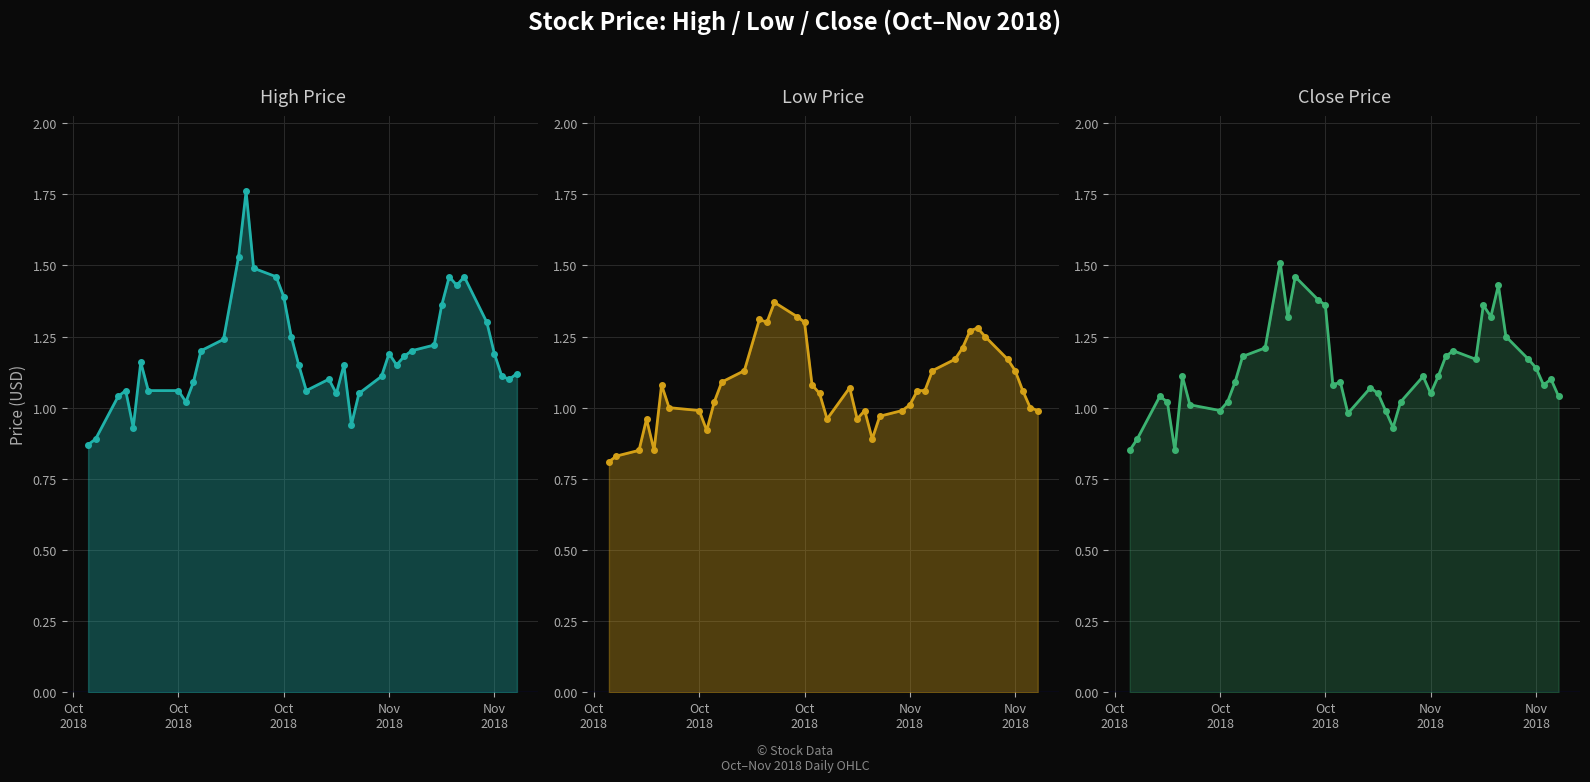

What is the minimum value for High?

0.9